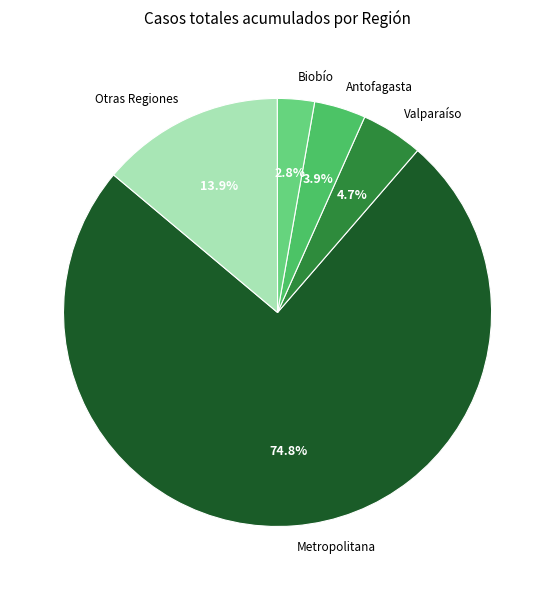

What percentage do Valparaíso and Biobío together represent?

7.5%